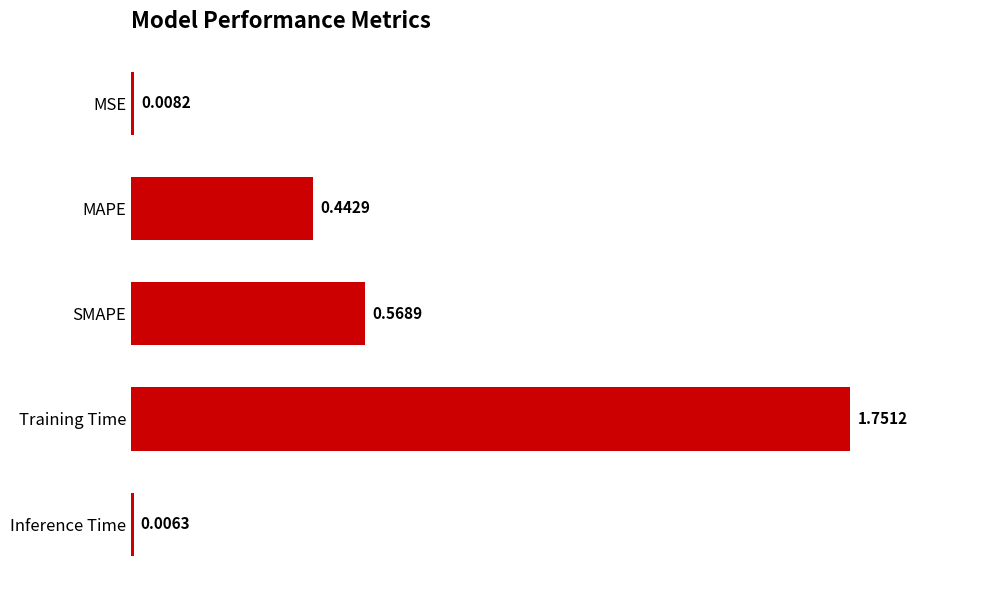

Which has a higher value, MSE or SMAPE?

SMAPE